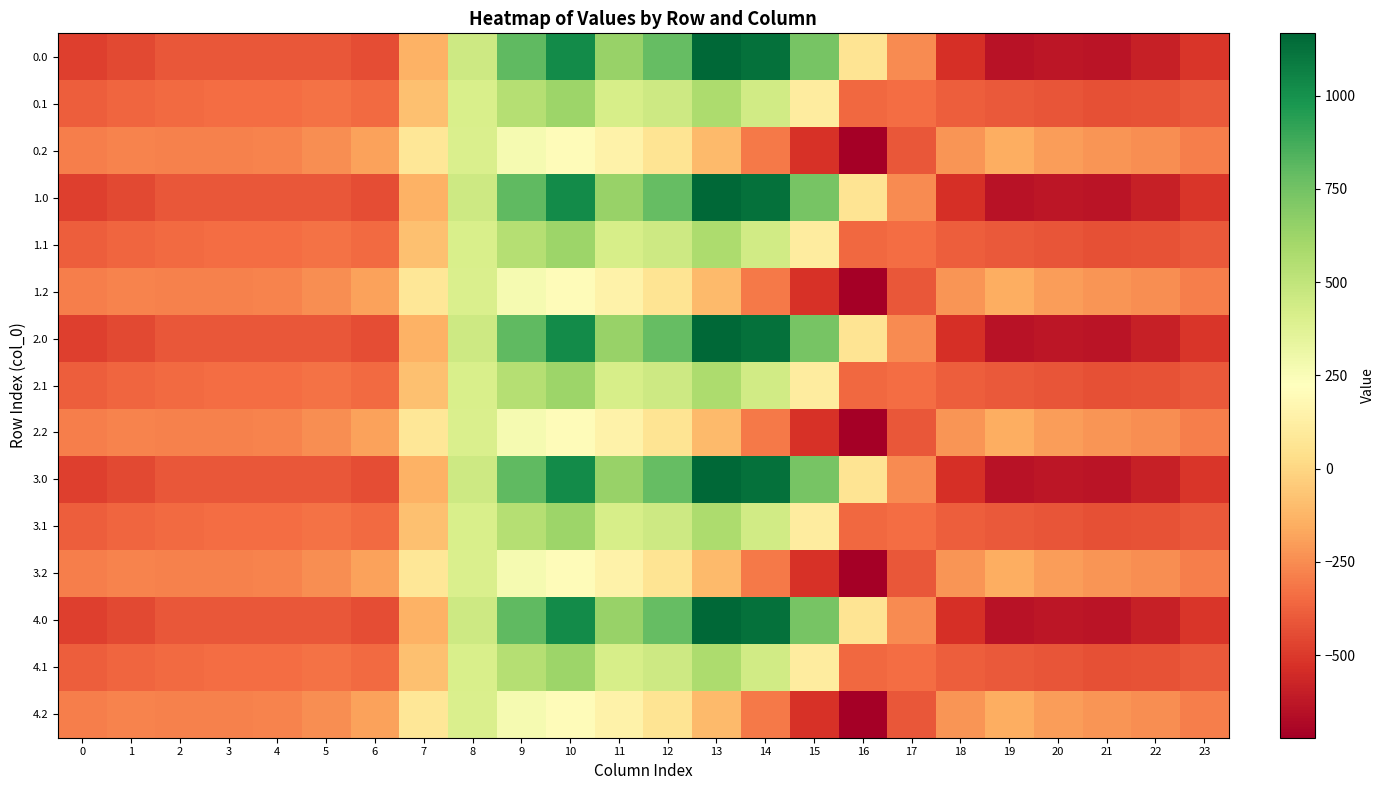

What is the difference between the highest and lowest values at 3?

123.4